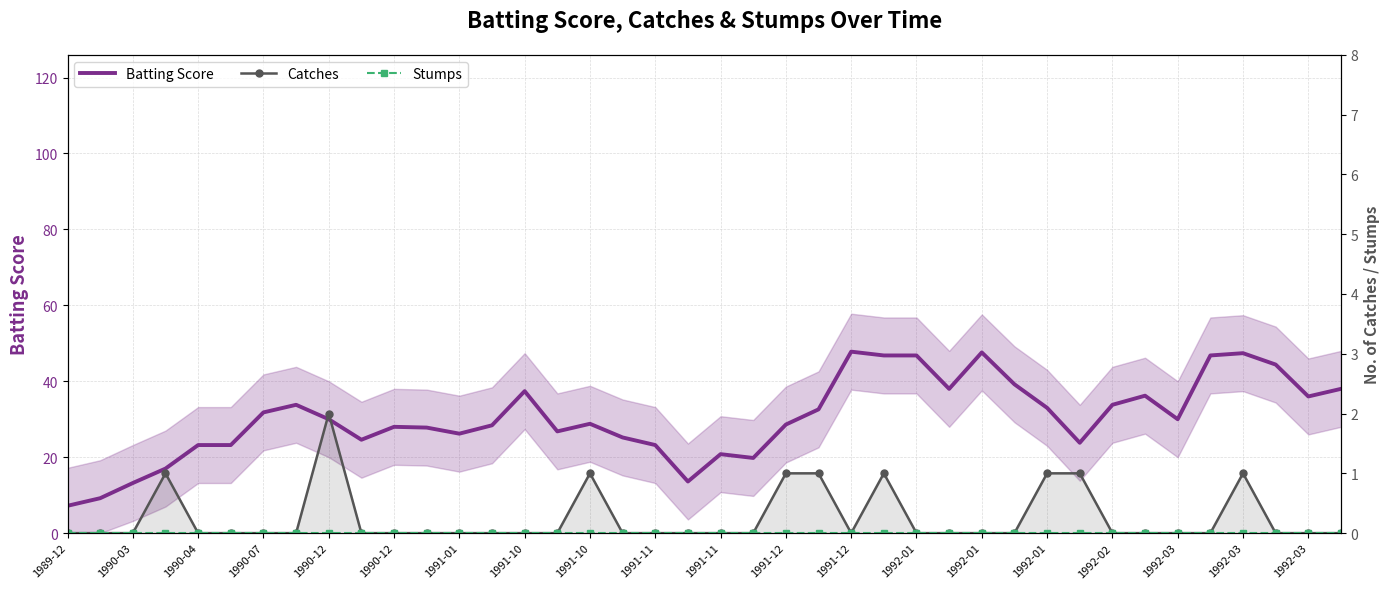

Which series has the widest spread of values?

Batting Score